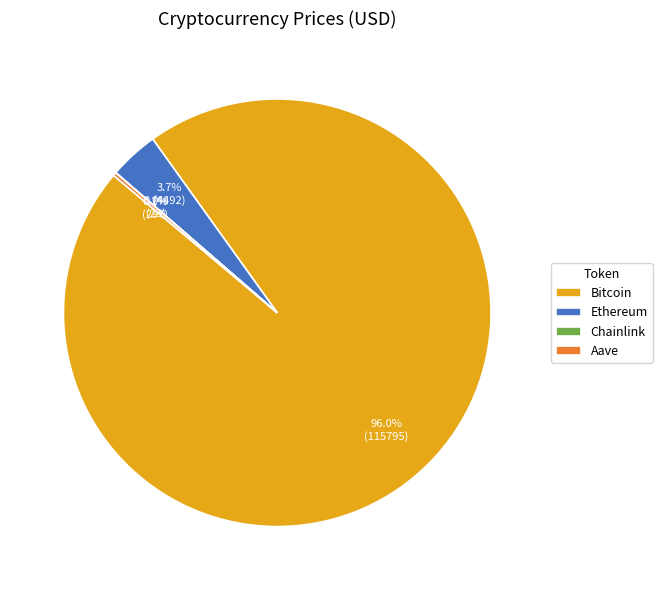

Does any single category account for the majority?

Yes